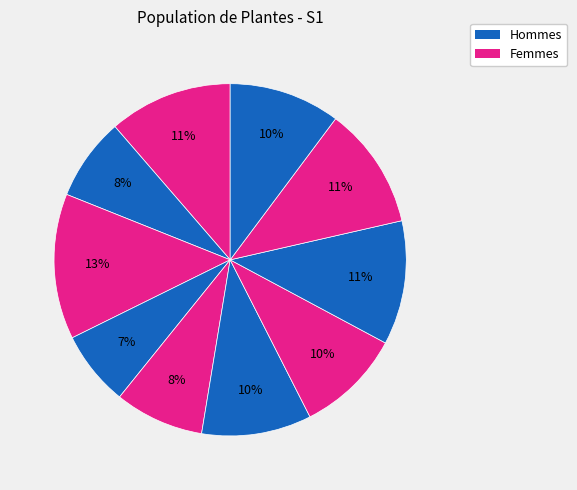

How many segments does this pie chart have?

10